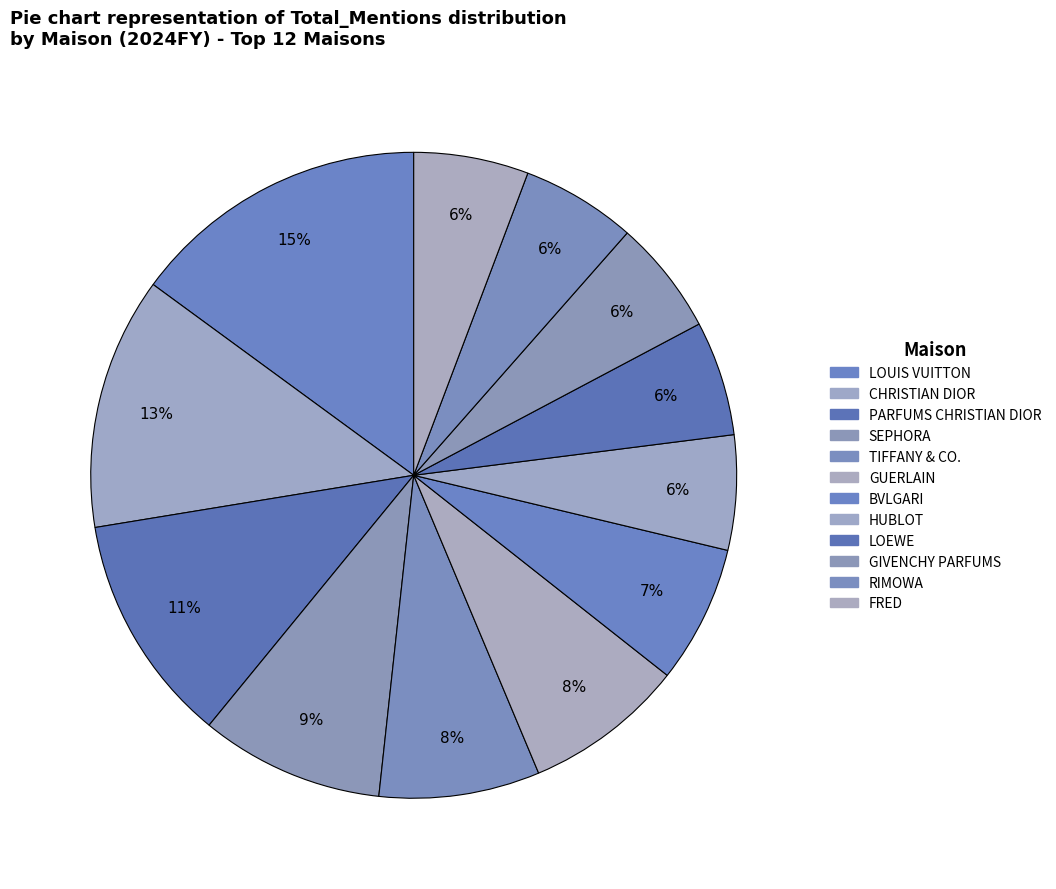

The SEPHORA slice represents 20% of the pie. True or false?

False